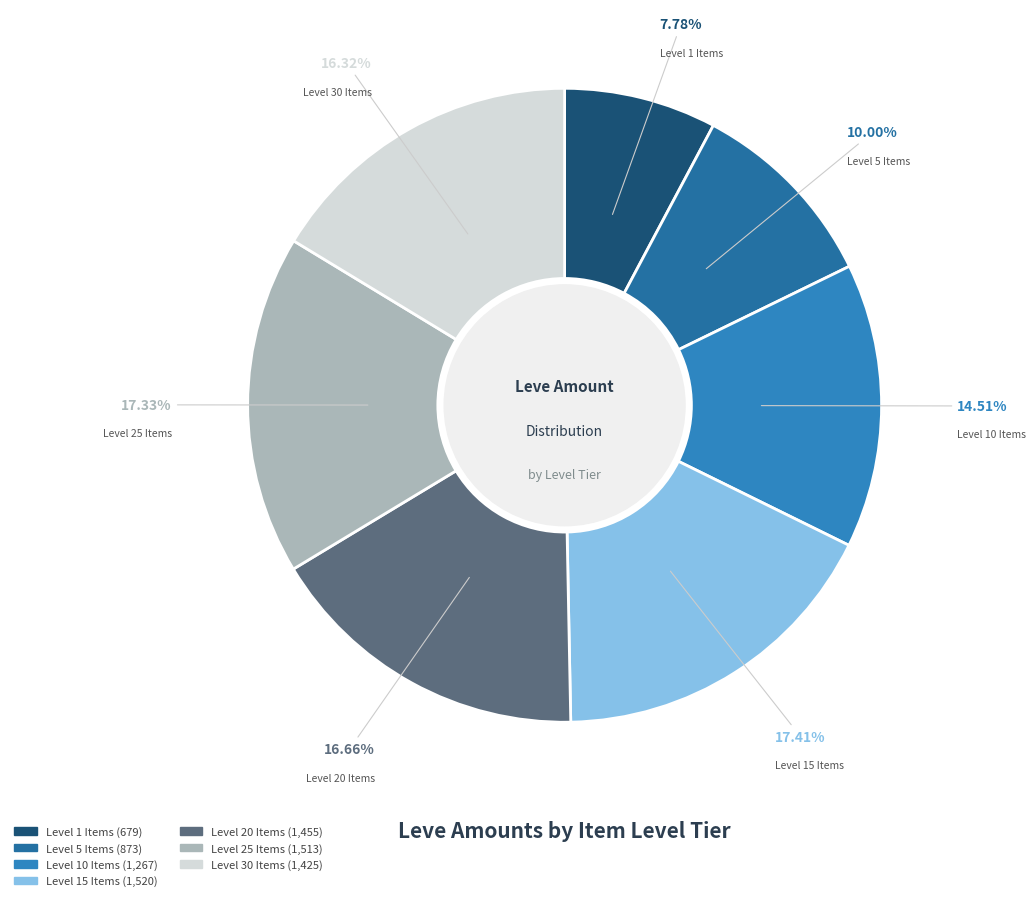

How many segments does this pie chart have?

7